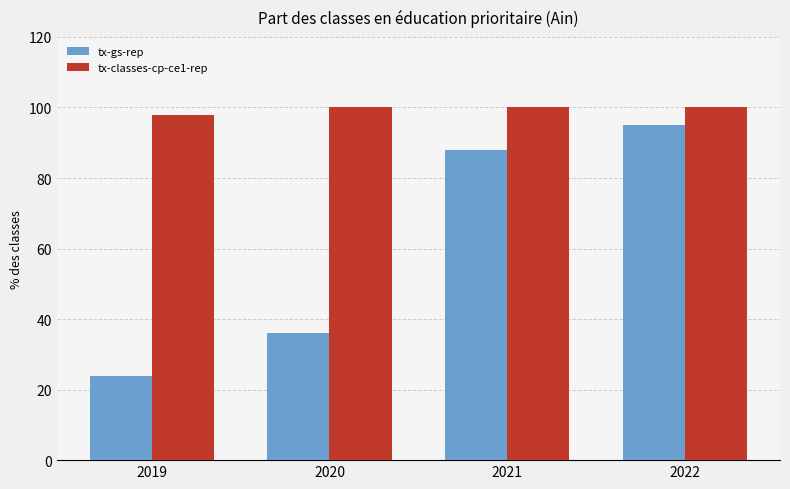

Between 2020 and 2022, which series saw the biggest shift?

tx-gs-rep